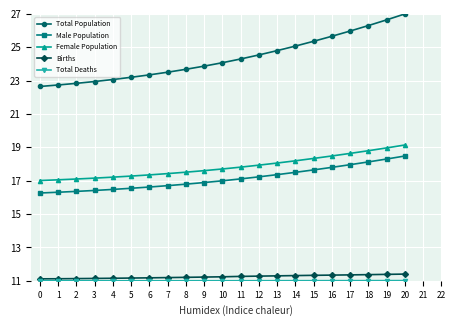

At which category is the sum across all series the highest?

20